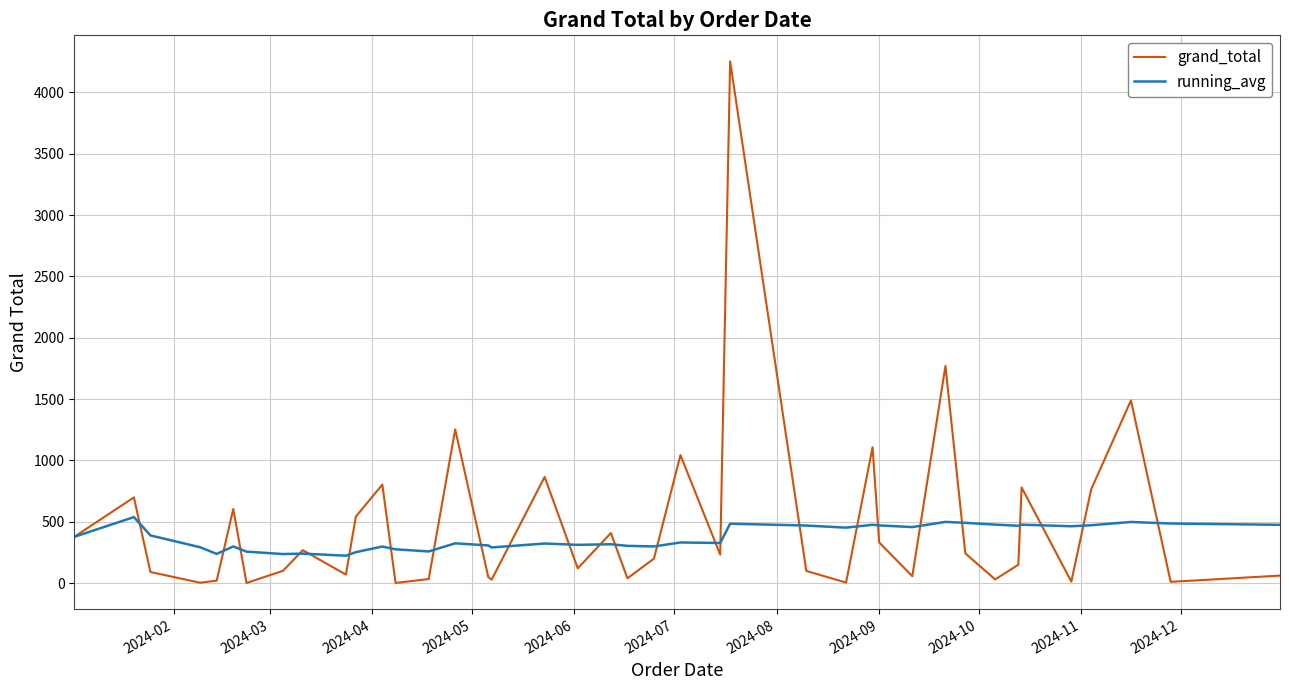

What is the greatest value displayed?

4252.0